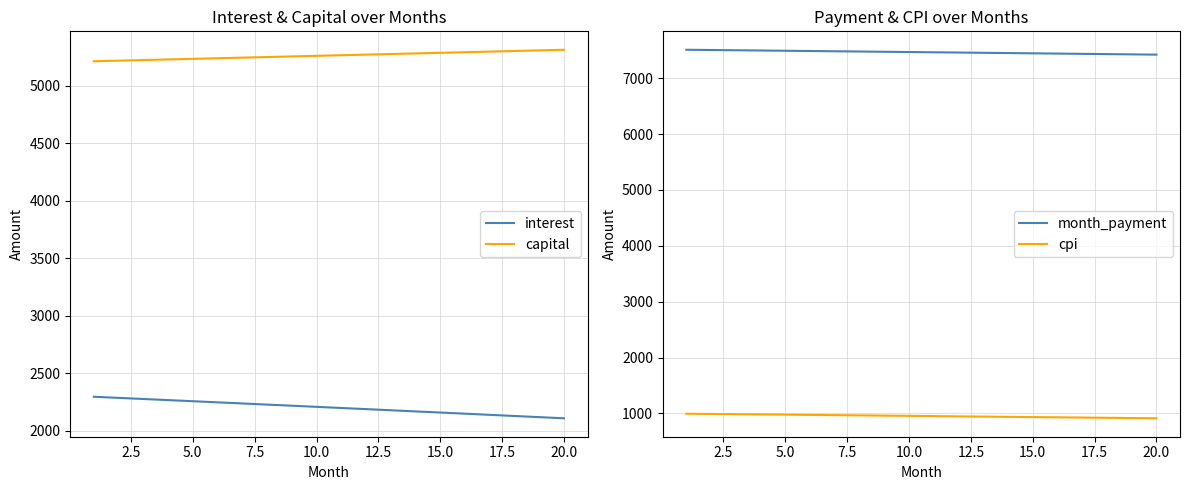

True or false: cpi and month_payment intersect in this chart.

False